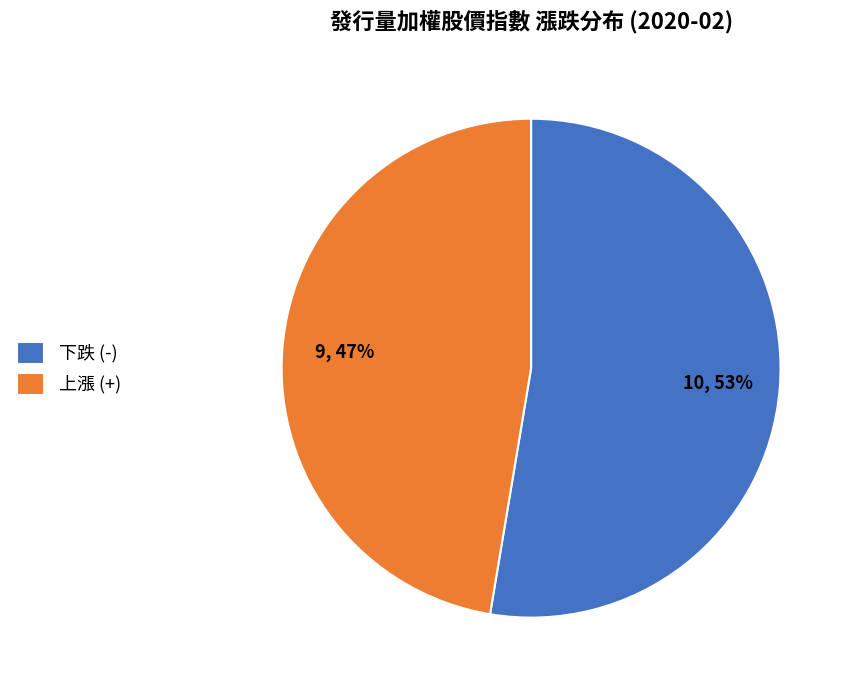

What is the largest slice in the pie chart?

下跌 (-)